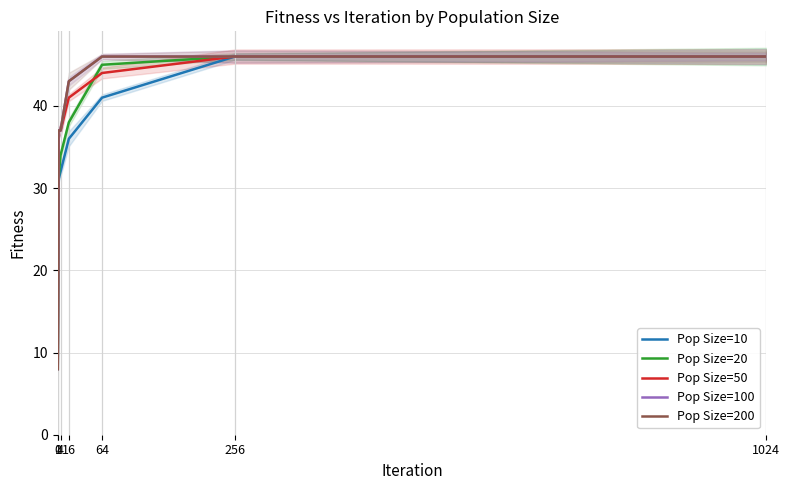

True or false: Pop Size=100 has more than 1 points higher than both neighbors.

False